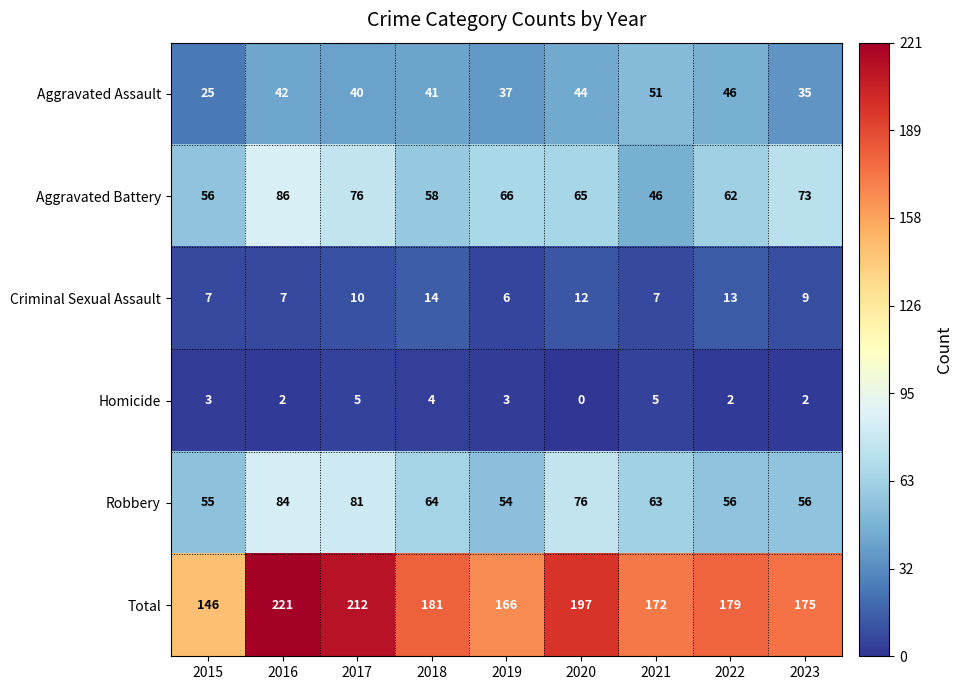

The Aggravated Battery series shows 46 at 2021. True or false?

True